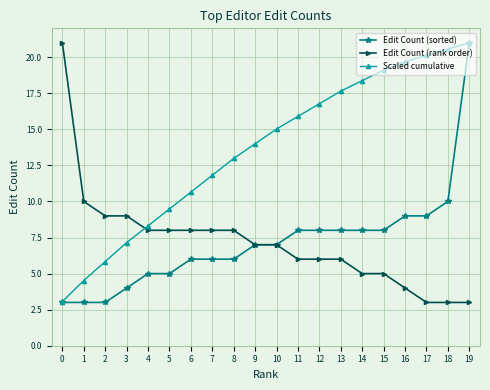

Is this an area chart (filled region under the line)?

No